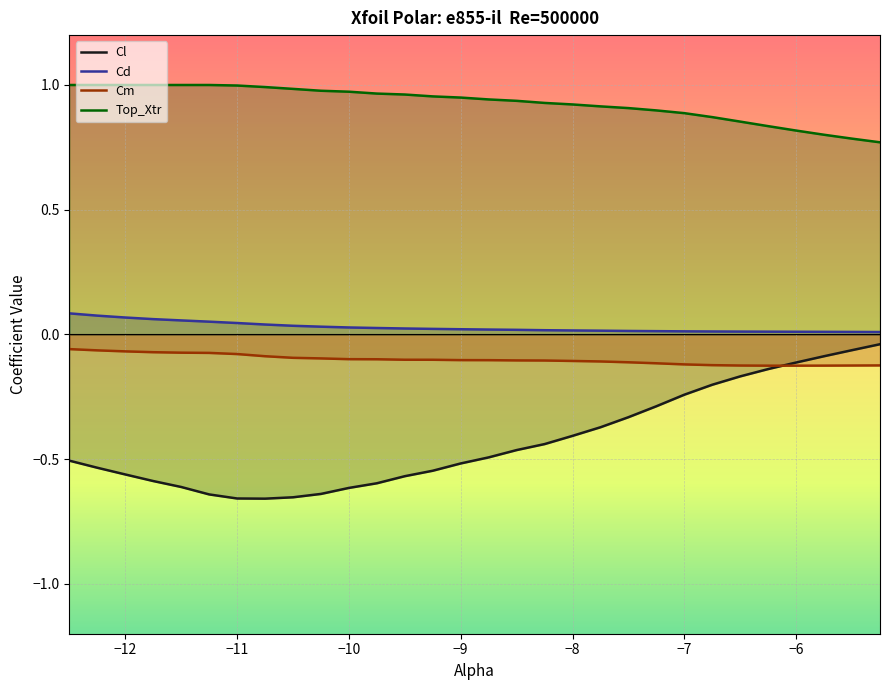

True or false: Cm and Cd intersect in this chart.

False